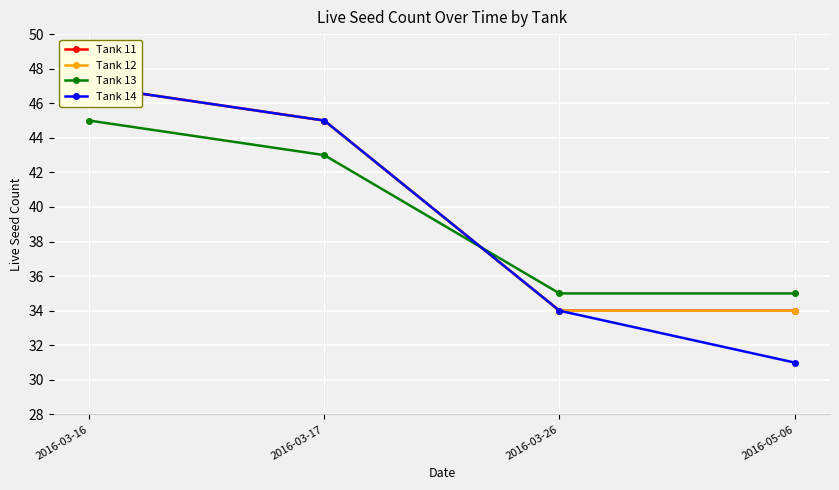

What is the difference between the maximum and minimum values in the Tank 12 series?

13